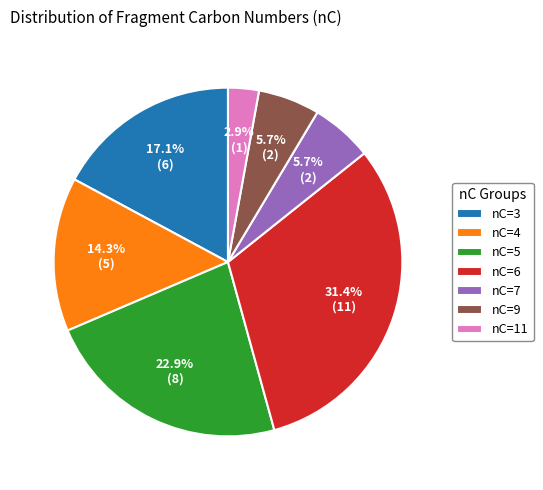

Which slice is the smallest?

nC=11